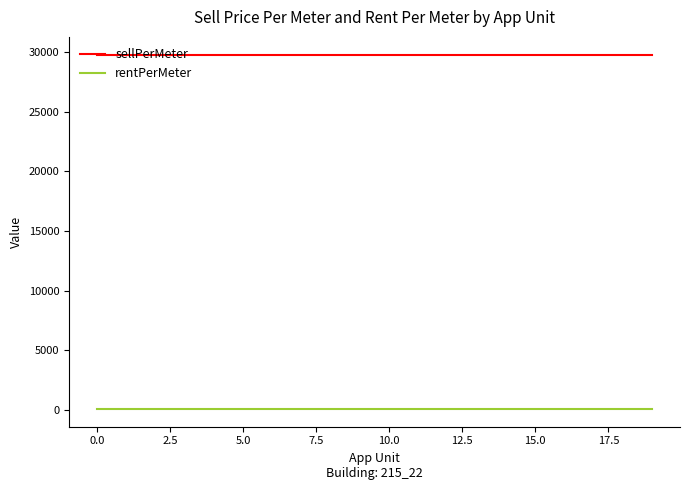

Which series has the largest total across all categories?

sellPerMeter